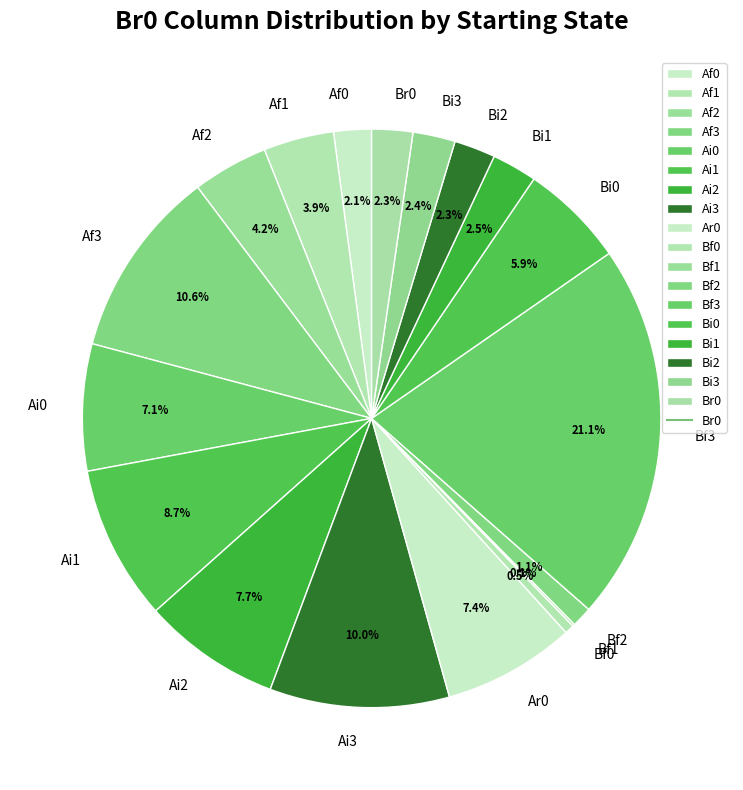

Is there any slice that represents more than half of the pie?

No